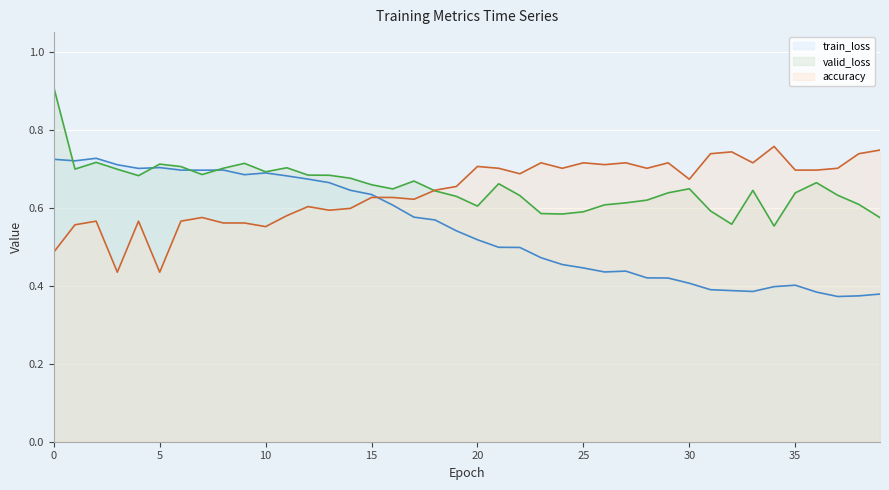

Which series has the largest range (max minus min)?

valid_loss (line)